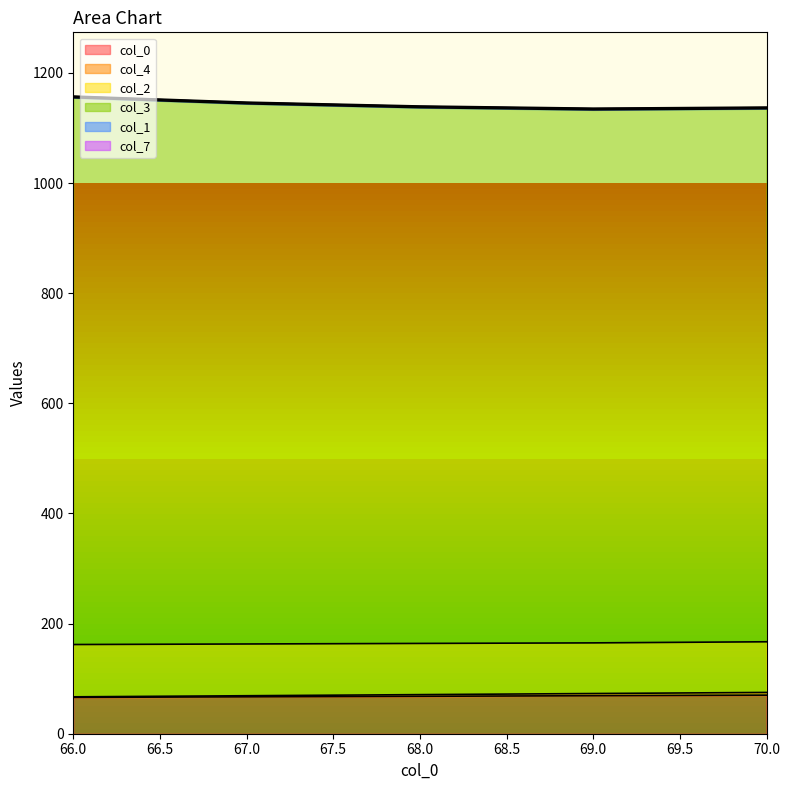

Reading left to right, list all the values displayed in this chart.

col_0: 66	67	68	69	70
col_4: 67	69	71	73	75
col_3: 1155	1144	1137	1133	1135